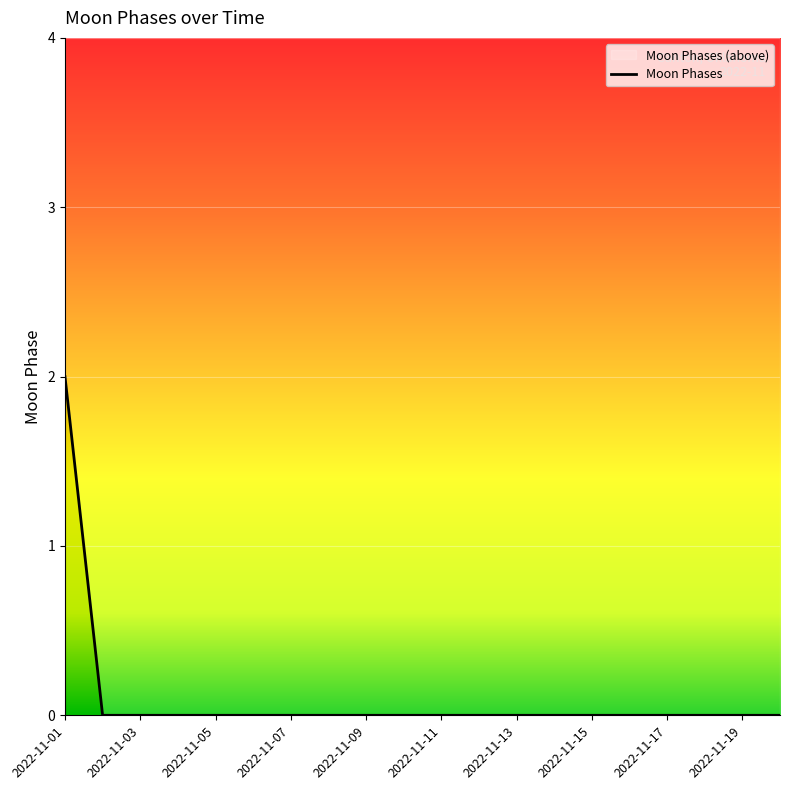

Rank the categories by value from highest to lowest.

2022-11-01, 2022-11-02, 2022-11-03, 2022-11-04, 2022-11-05, 2022-11-06, 2022-11-07, 2022-11-08, 2022-11-09, 2022-11-10, 2022-11-11, 2022-11-12, 2022-11-13, 2022-11-14, 2022-11-15, 2022-11-16, 2022-11-17, 2022-11-18, 2022-11-19, 2022-11-20